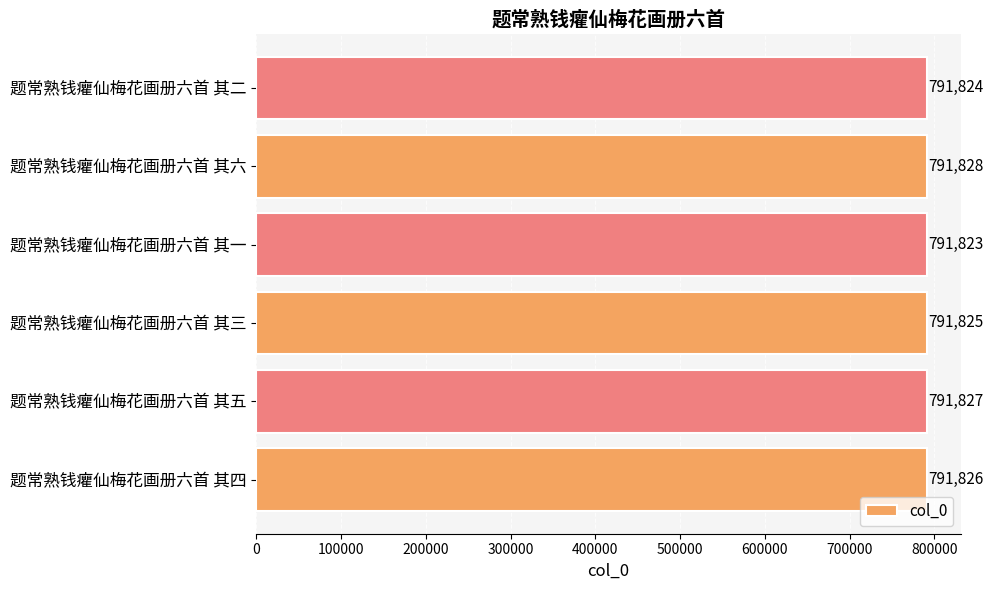

What is the minimum value shown in the chart?

791823